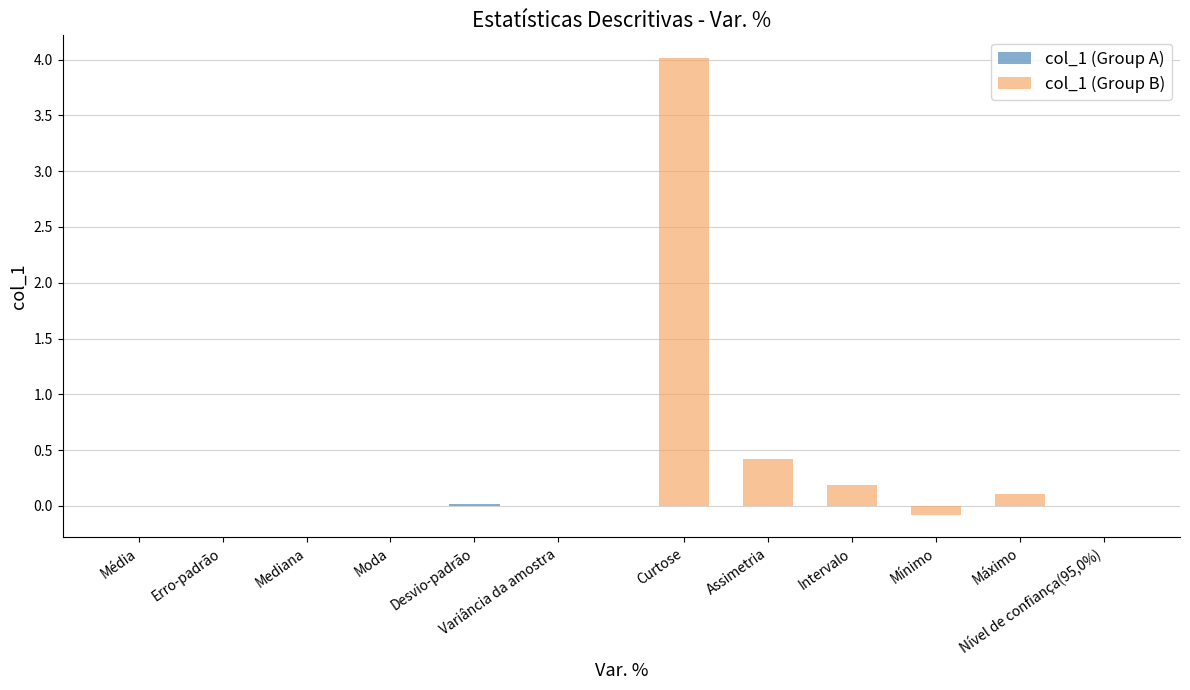

What is the minimum value shown in the chart?

-0.1